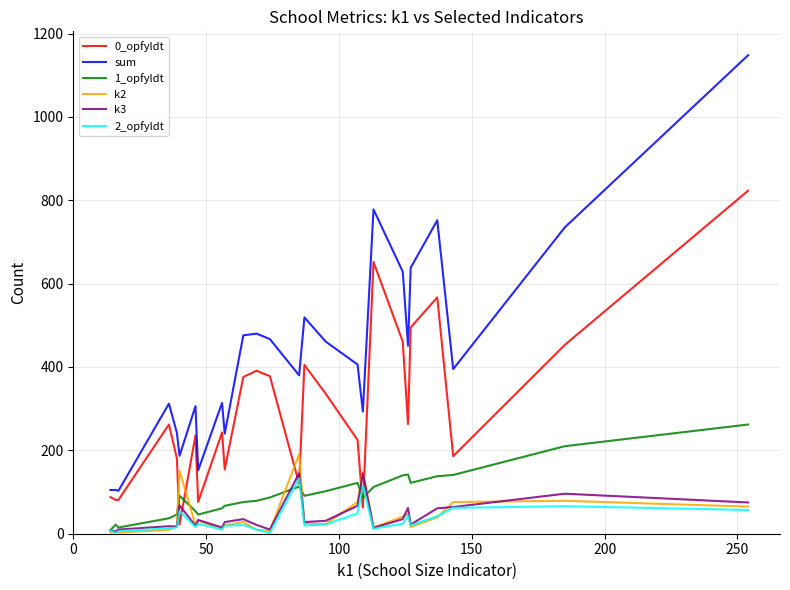

Which series has the largest total across all categories?

sum